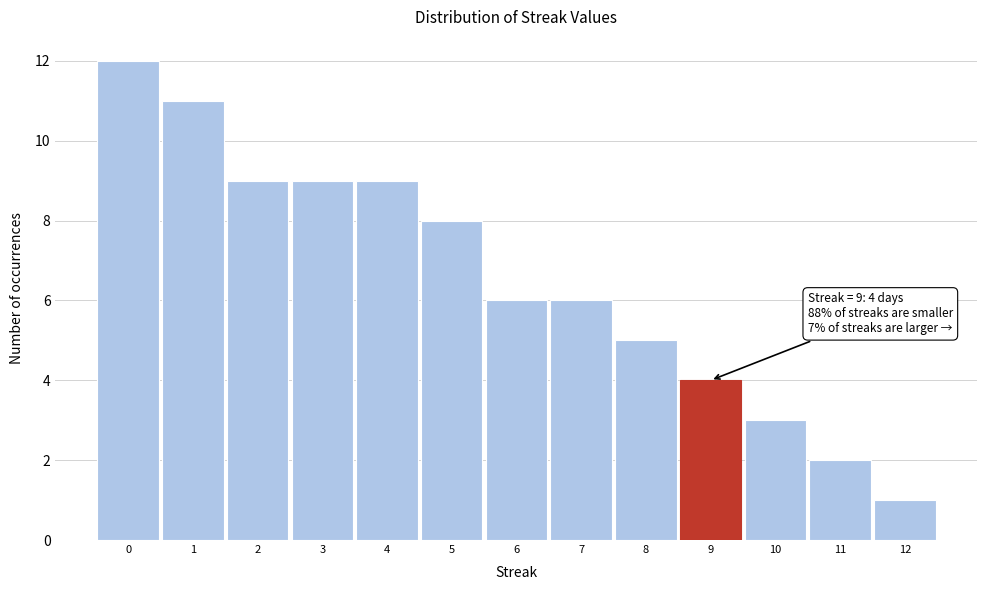

Which range on the x-axis has the tallest bar?

-0.5 to 0.5